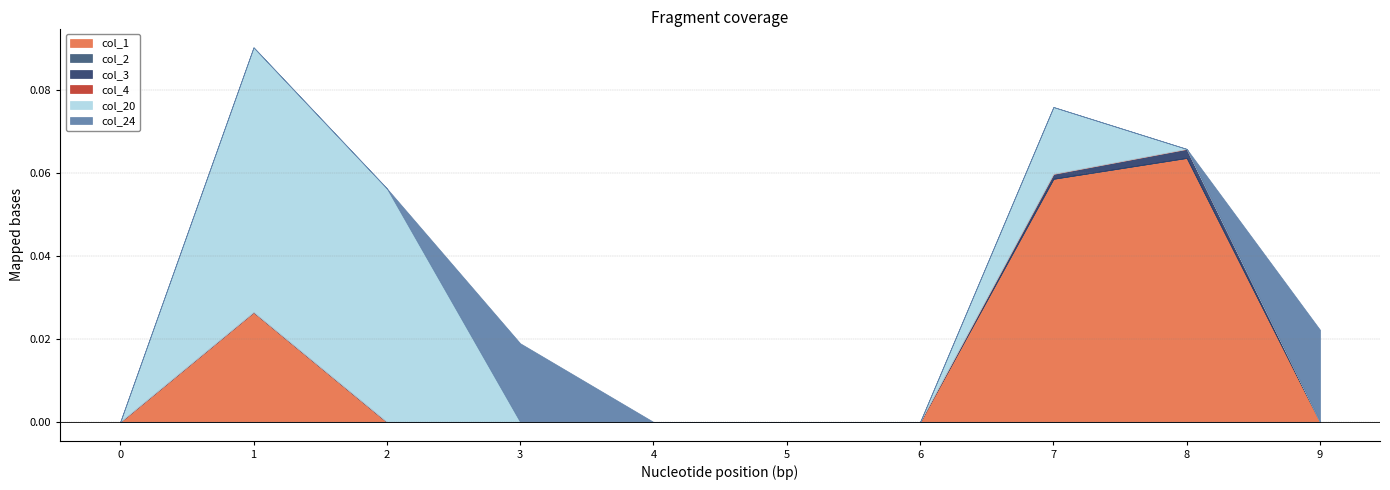

How many lines are shown in the chart?

6